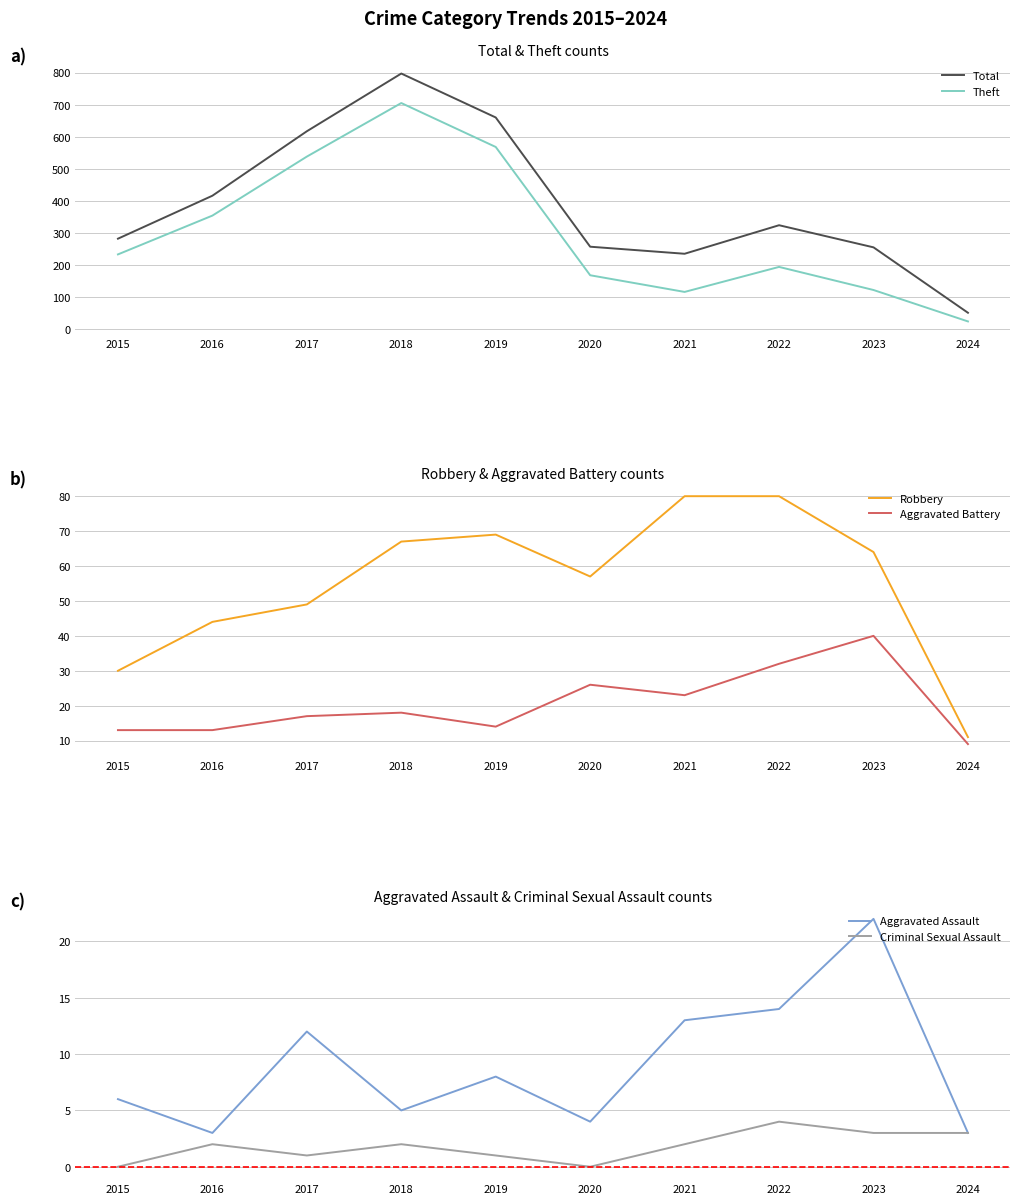

Which has a higher value, 2018 or 2023?

2018